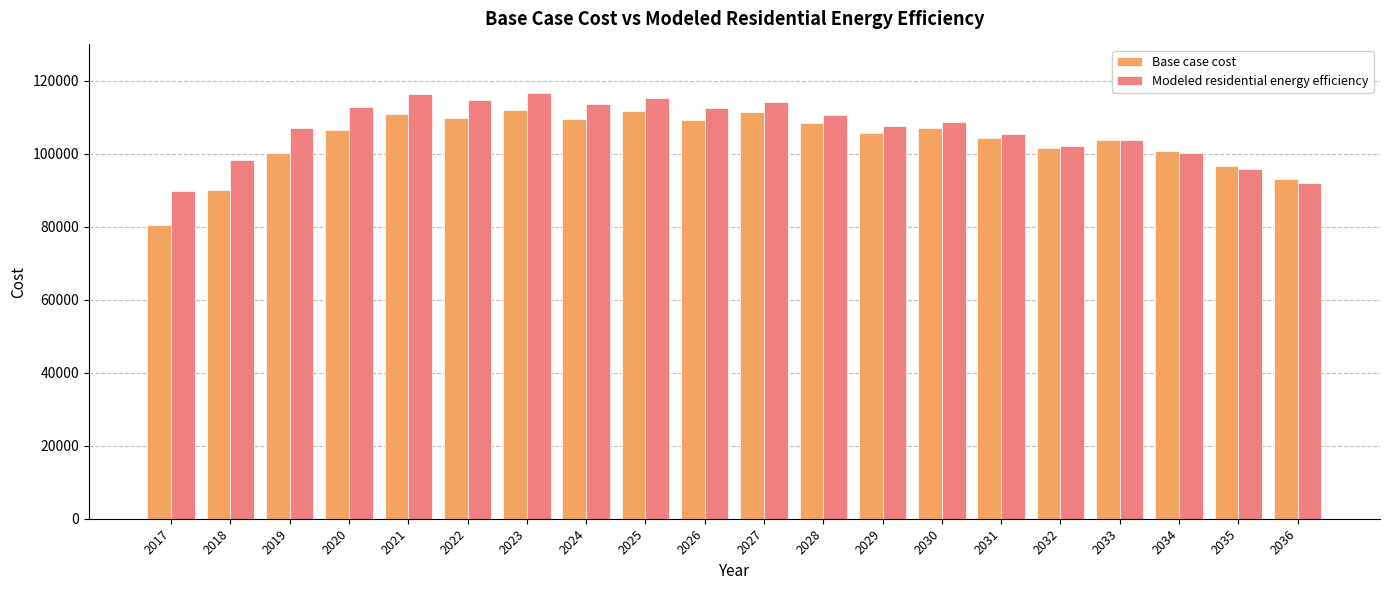

What is the sum of all Modeled residential energy efficiency values?

2137890.7